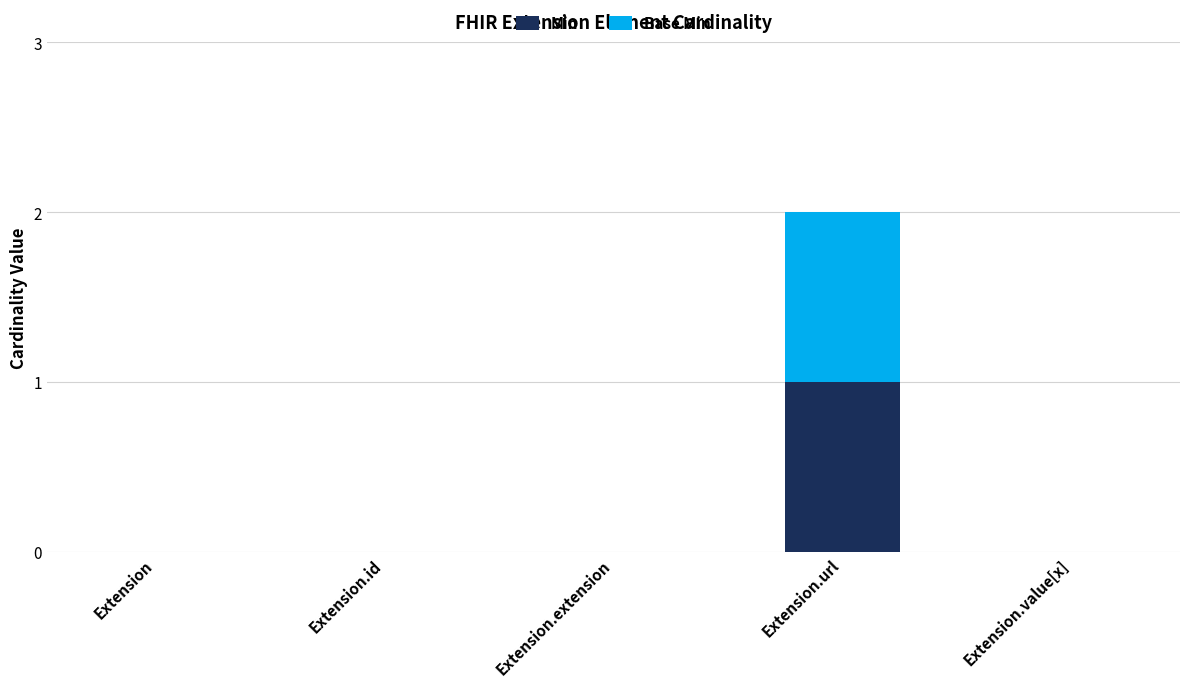

Are the bars grouped side by side (vs. stacked)?

No